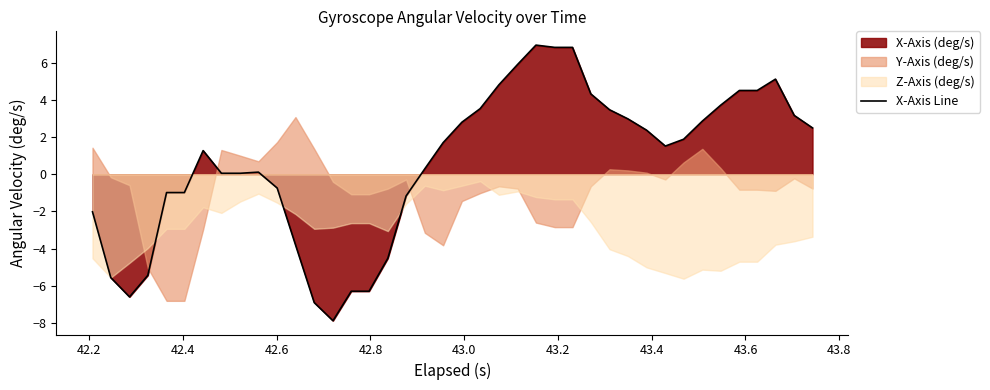

How many positive values are there?

26